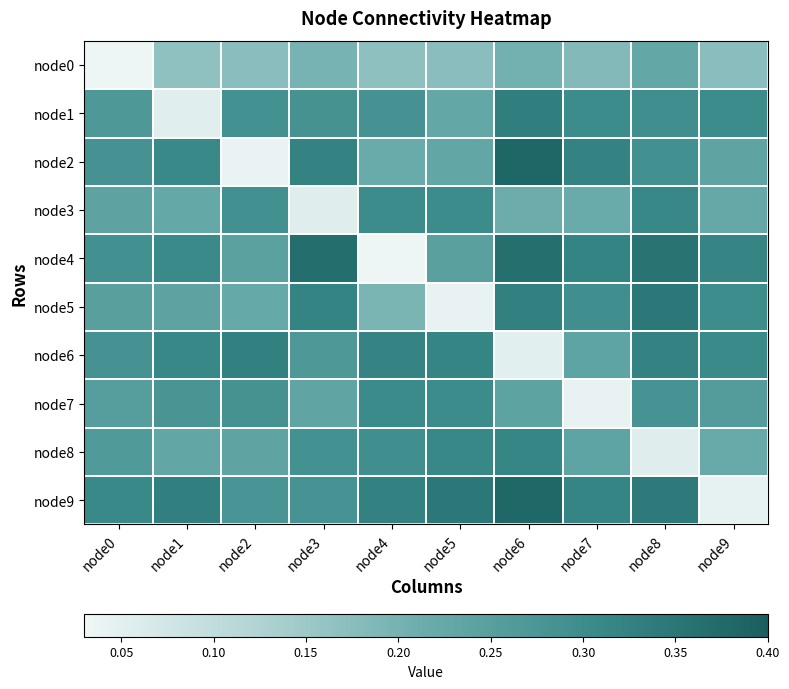

At node2, list the series in order from largest to smallest.

node6, node3, node1, node7, node9, node4, node8, node5, node0, node2